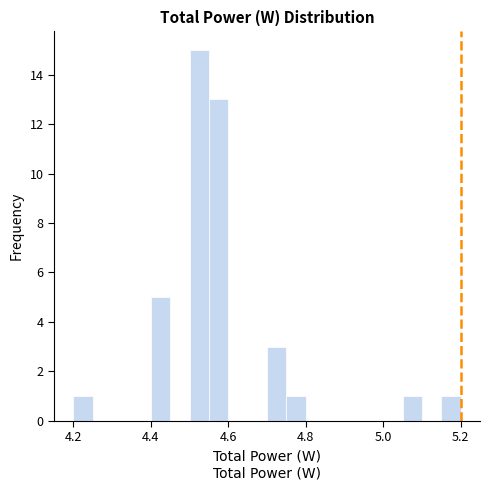

Read against the x-axis, roughly where is the centre of the tallest bar?

4.52